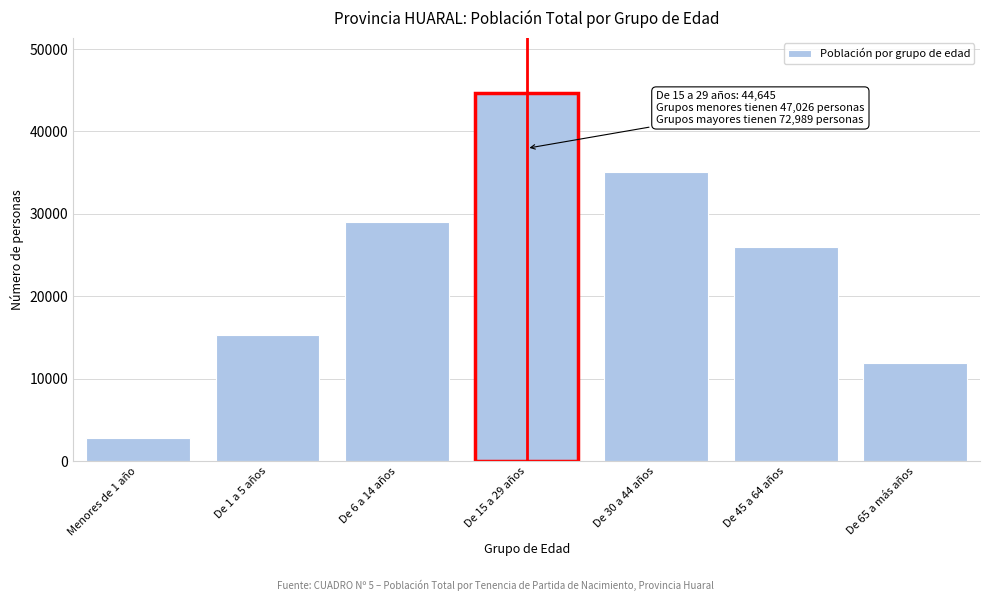

Reading left to right, transcribe all the data shown in this chart.

2773	15257	28996	44645	35117	25930	11942